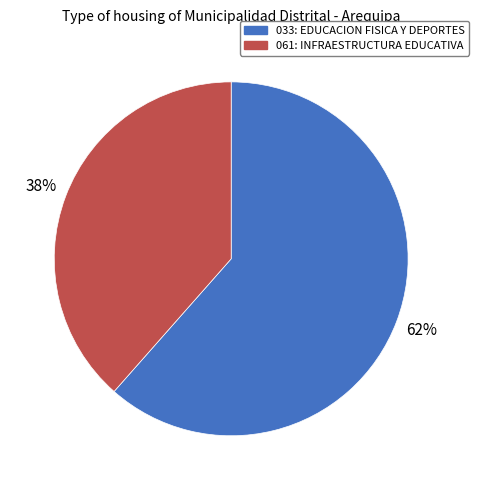

Is there any slice that represents more than half of the pie?

Yes